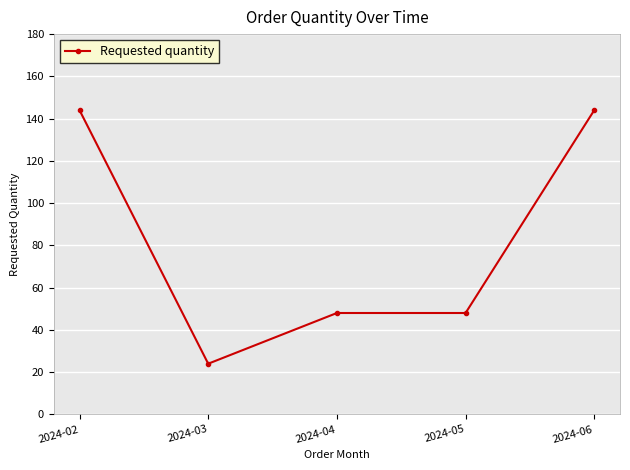

The value at 2024-03 is 24. True or false?

True